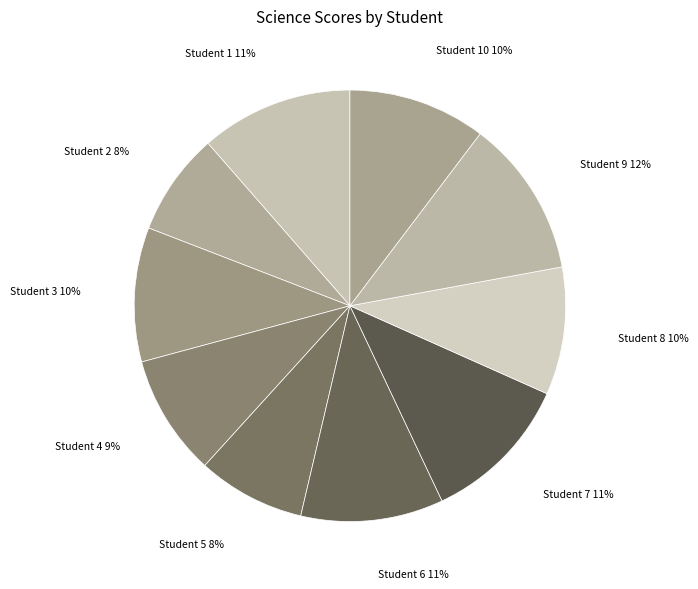

To the nearest percent, what is the average slice percentage?

10%